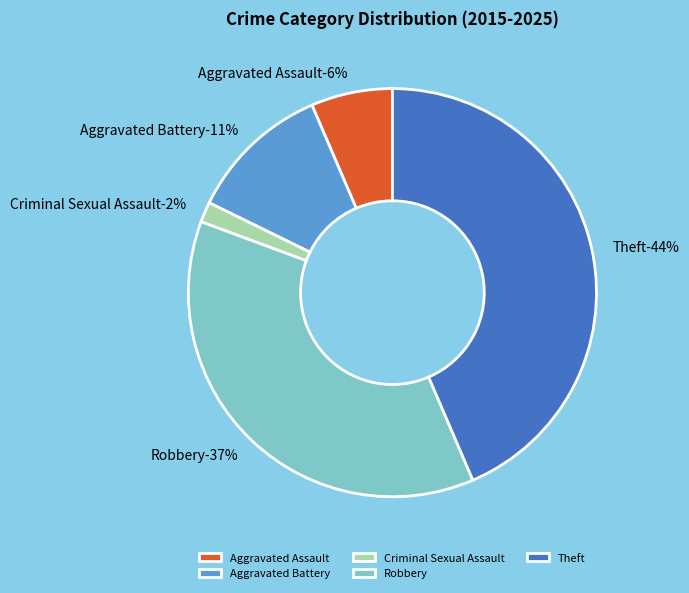

To the nearest percent, what is the difference between the largest and smallest slice percentages?

42%